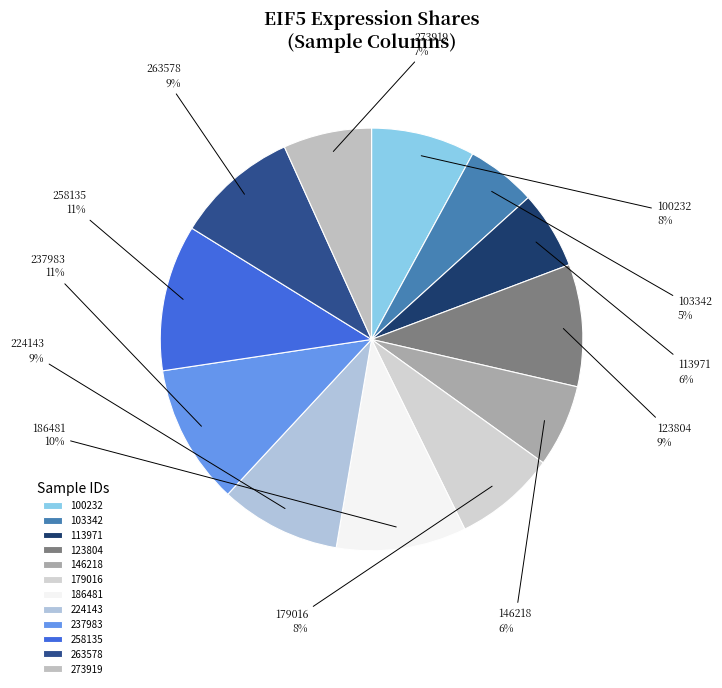

Is it true that 179016 is 2% of the pie?

False